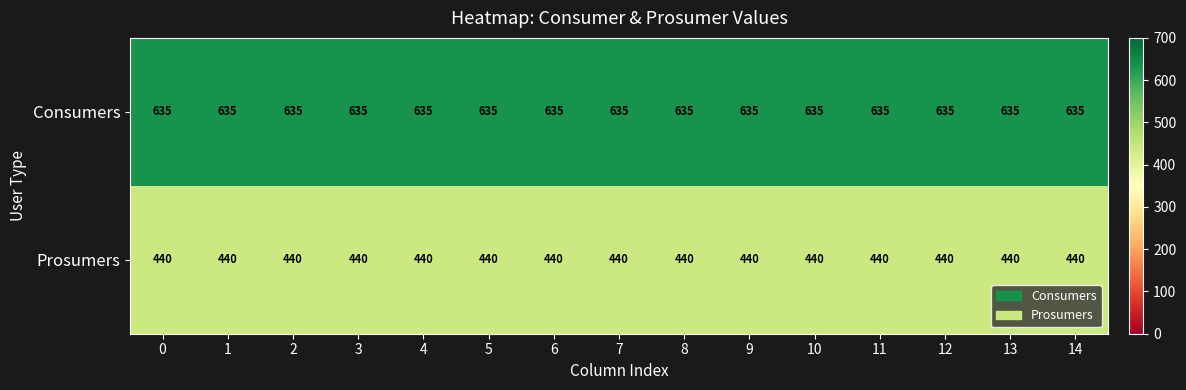

Rank the series at 11 from lowest to highest value.

Prosumers, Consumers